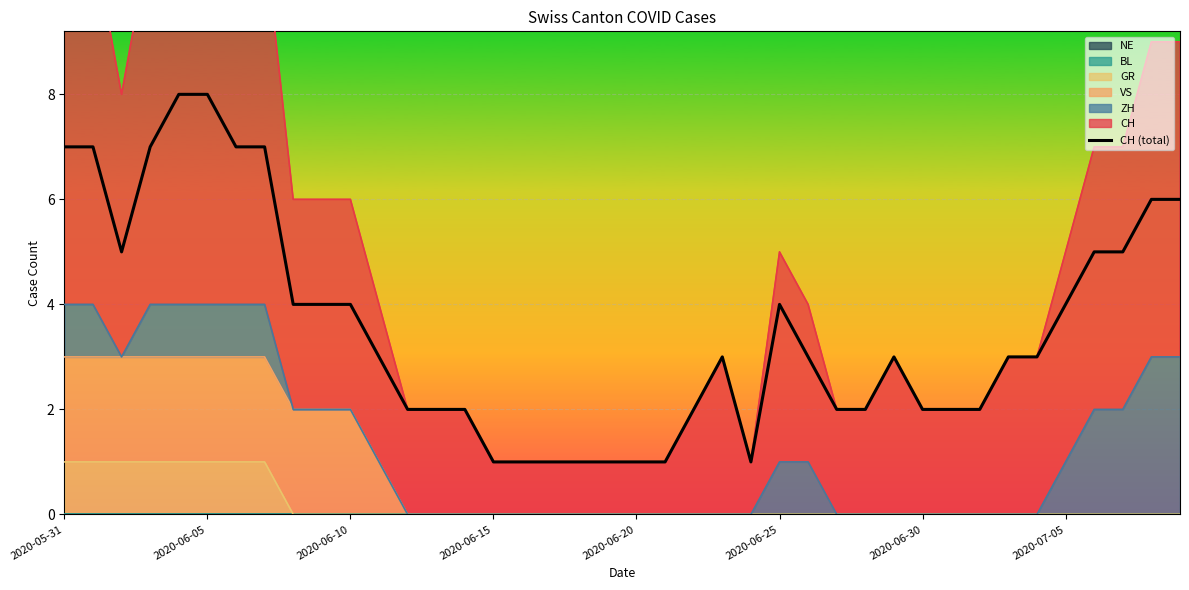

At which category does the chart reach its minimum across all series?

2020-06-15